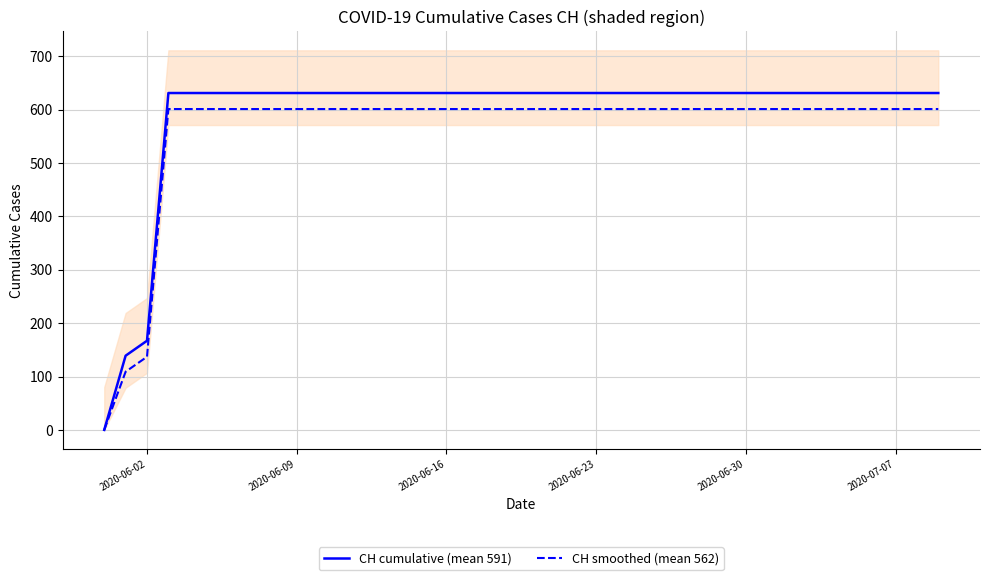

Count the number of data series in this chart.

2